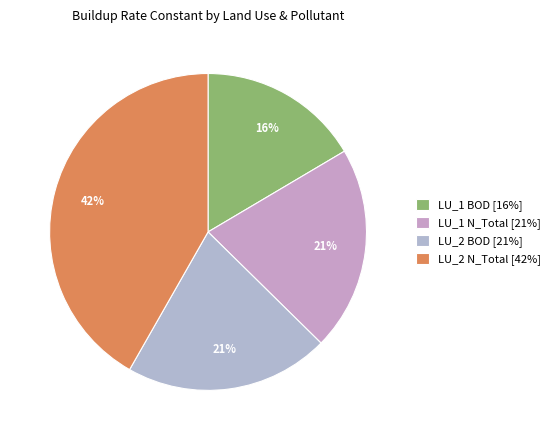

True or false: LU_1 N_Total accounts for 21% of the total.

True